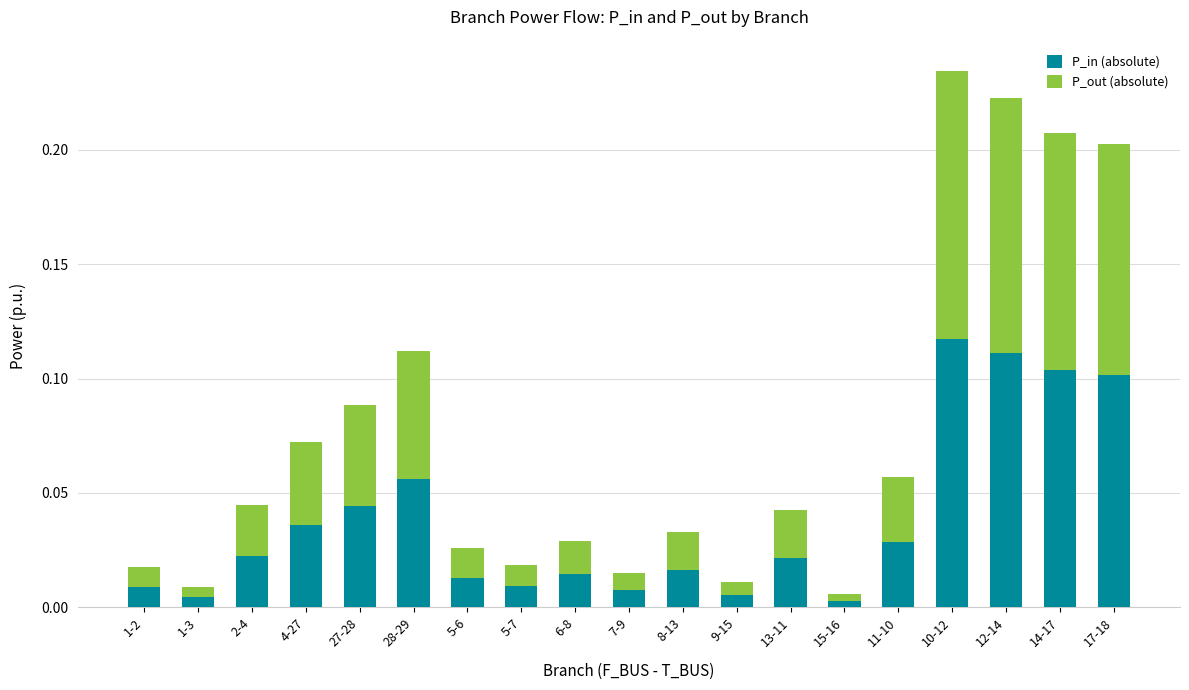

Which category has the highest value in the P_in (absolute) series?

10-12